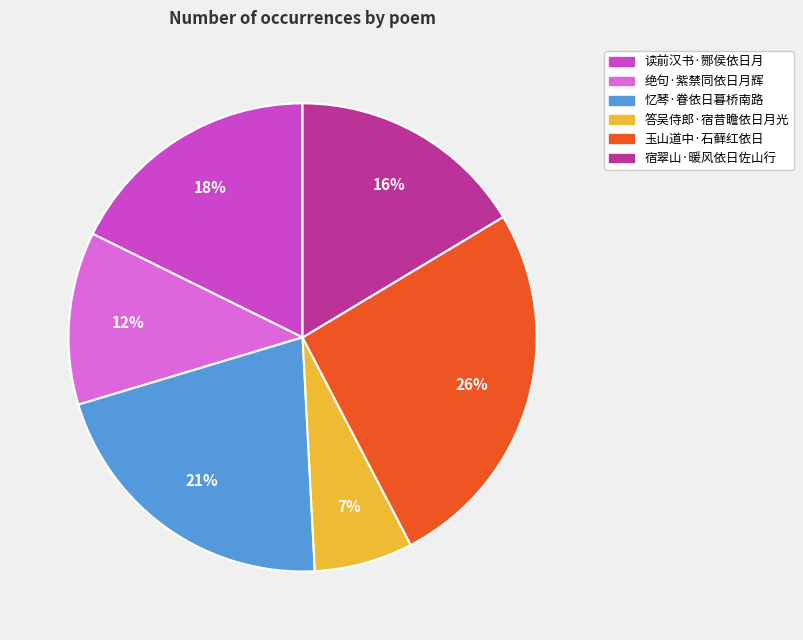

What is the largest slice in the pie chart?

玉山道中·石藓红依日